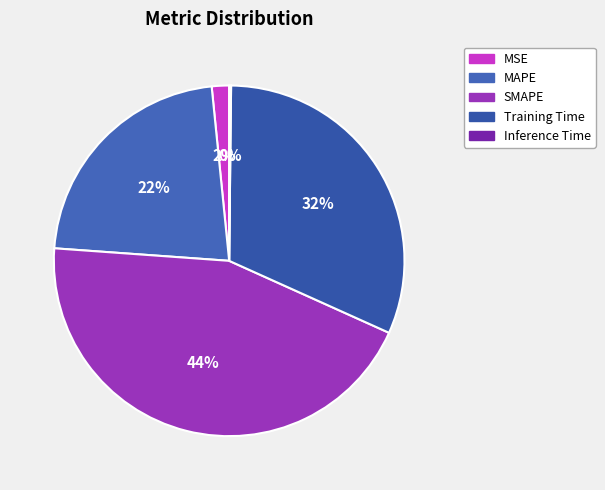

To the nearest percent, what percentage of the pie is MAPE?

22%